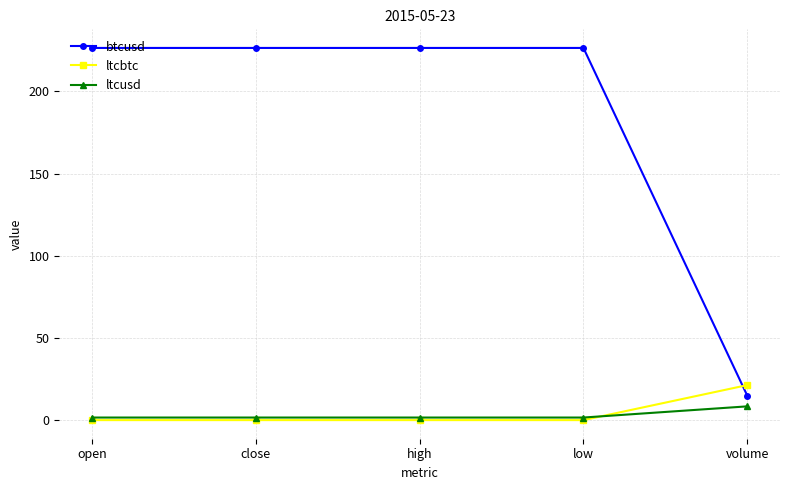

What is the difference between the highest and lowest values at high?

226.5